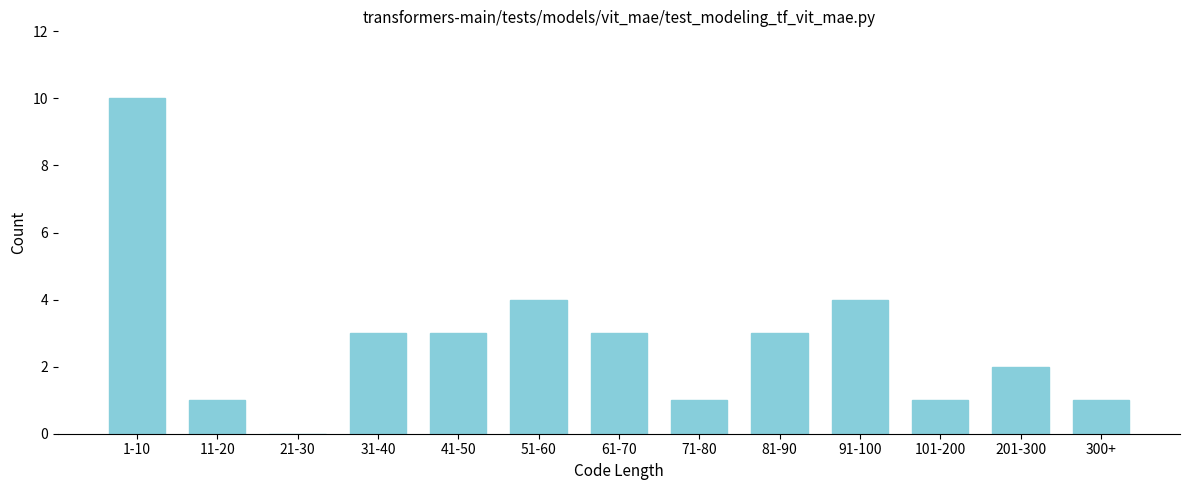

Reading left to right, list all the values displayed in this chart.

1-10=10	11-20=1	21-30=0	31-40=3	41-50=3	51-60=4	61-70=3	71-80=1	81-90=3	91-100=4	101-200=1	201-300=2	300+=1